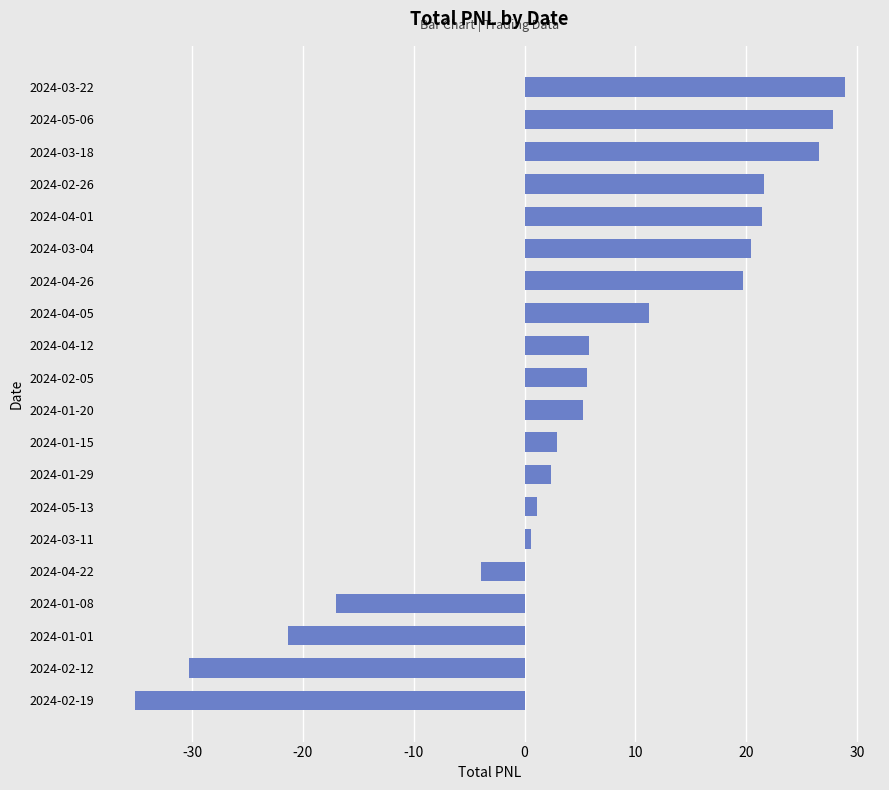

What is the change in value from 2024-01-01 to 2024-04-01?

+42.7